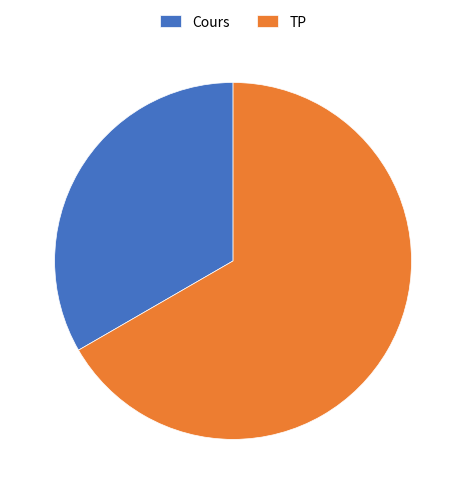

Which category has the biggest portion of the pie?

TP